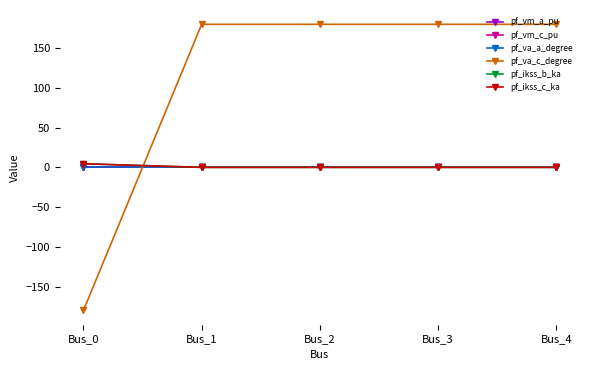

The pf_vm_c_pu series shows 0.2 at Bus_1. True or false?

False